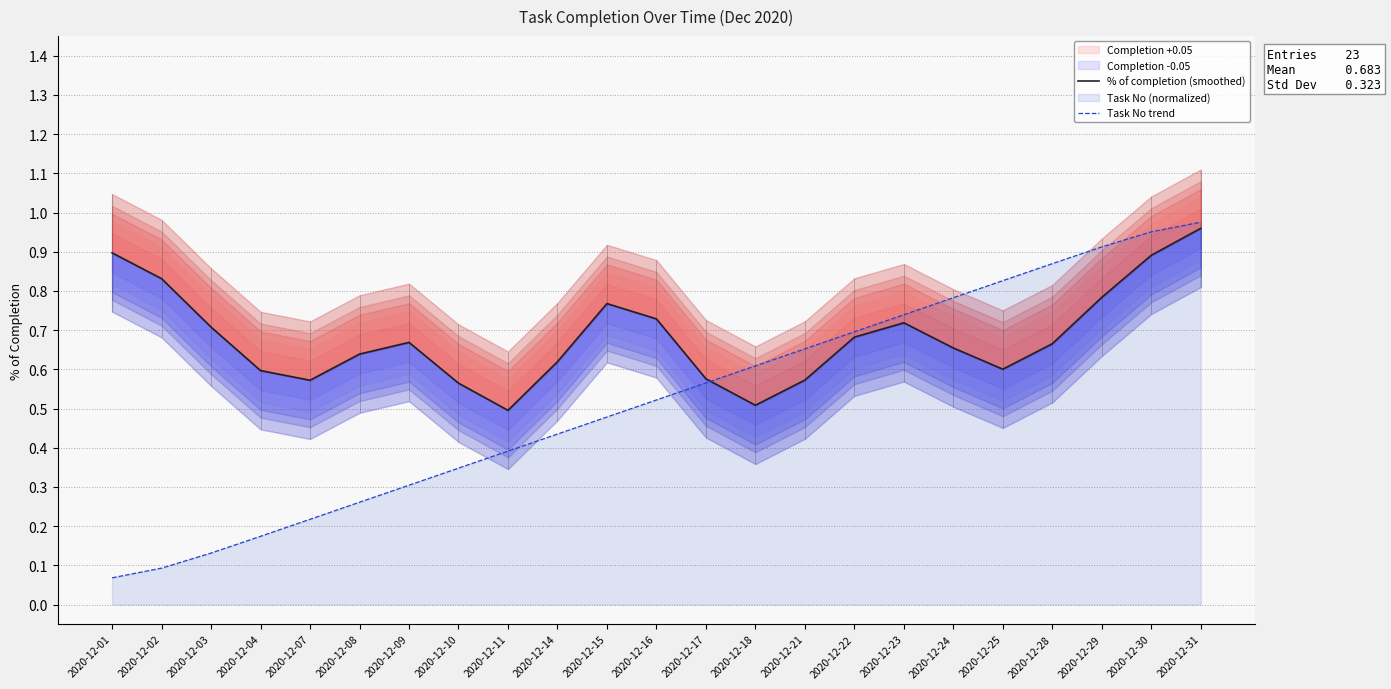

Reading right to left, what are all the values shown in this chart?

% of completion (smoothed): 2020-12-31=1.0	2020-12-30=0.9	2020-12-29=0.8	2020-12-28=0.7	2020-12-25=0.6	2020-12-24=0.7	2020-12-23=0.7	2020-12-22=0.7	2020-12-21=0.6	2020-12-18=0.5	2020-12-17=0.6	2020-12-16=0.7	2020-12-15=0.8	2020-12-14=0.6	2020-12-11=0.5	2020-12-10=0.6	2020-12-09=0.7	2020-12-08=0.6	2020-12-07=0.6	2020-12-04=0.6	2020-12-03=0.7	2020-12-02=0.8	2020-12-01=0.9
Task No trend: 2020-12-31=1.0	2020-12-30=1.0	2020-12-29=0.9	2020-12-28=0.9	2020-12-25=0.8	2020-12-24=0.8	2020-12-23=0.7	2020-12-22=0.7	2020-12-21=0.7	2020-12-18=0.6	2020-12-17=0.6	2020-12-16=0.5	2020-12-15=0.5	2020-12-14=0.4	2020-12-11=0.4	2020-12-10=0.3	2020-12-09=0.3	2020-12-08=0.3	2020-12-07=0.2	2020-12-04=0.2	2020-12-03=0.1	2020-12-02=0.1	2020-12-01=0.1